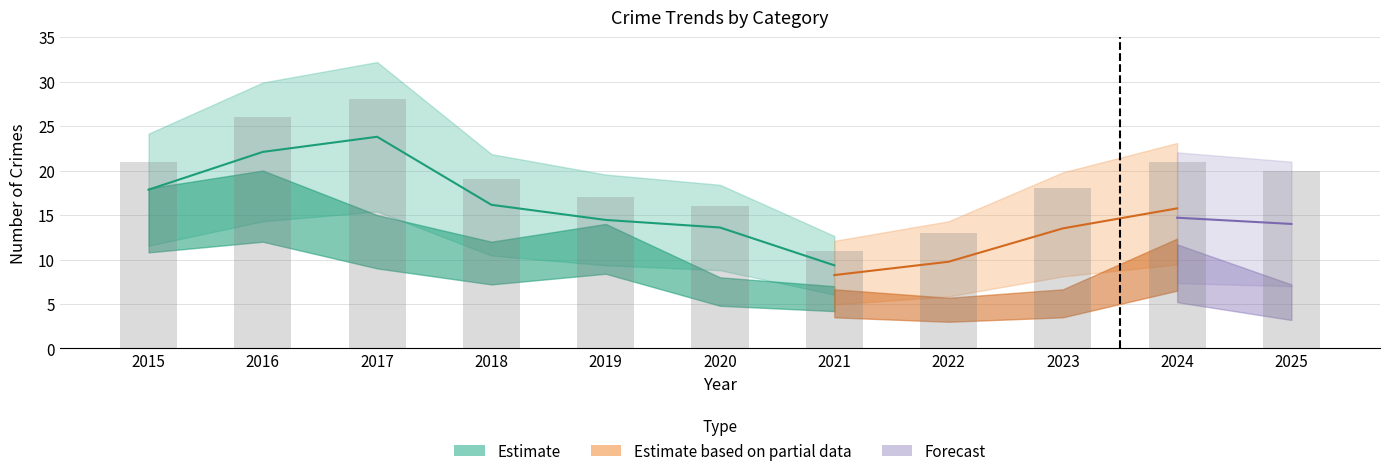

At how many categories does at least one series exceed 9?

11